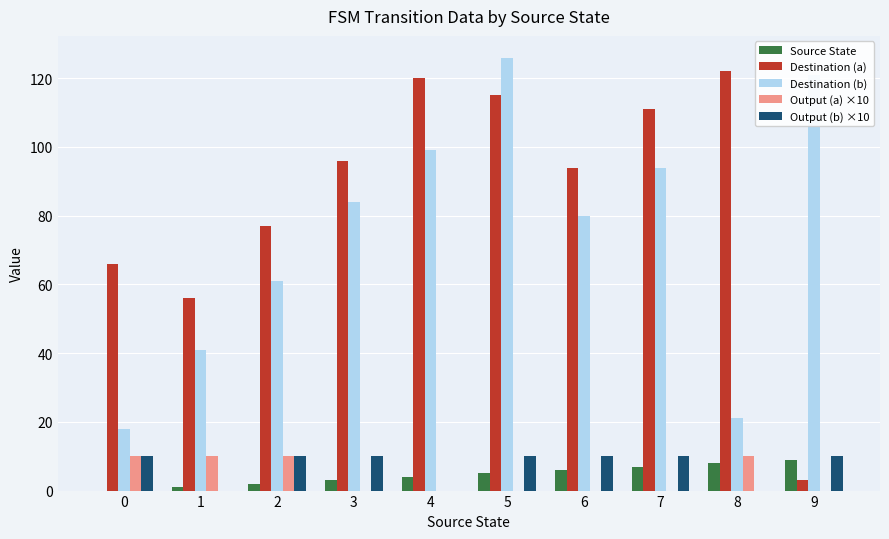

What is the greatest value displayed?

126